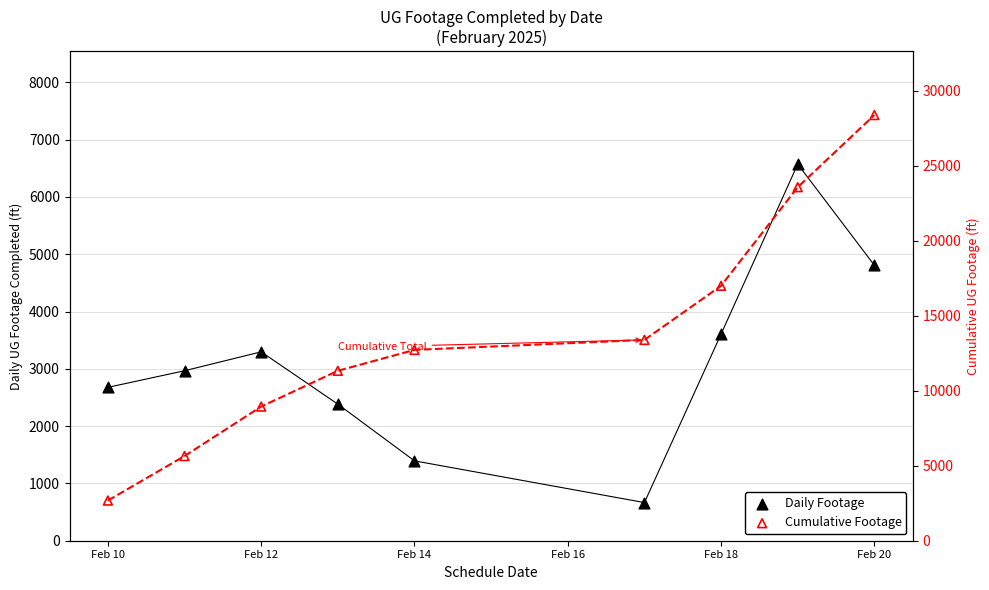

What are all the series names shown in the legend?

Daily Footage, Cumulative Footage